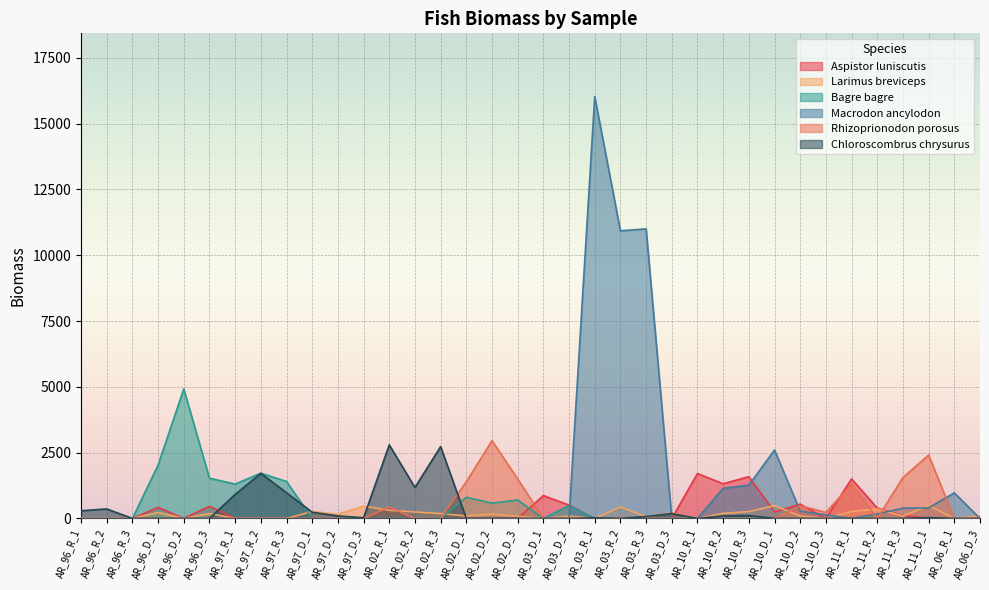

What position from the right is AR_96_D_3?

31